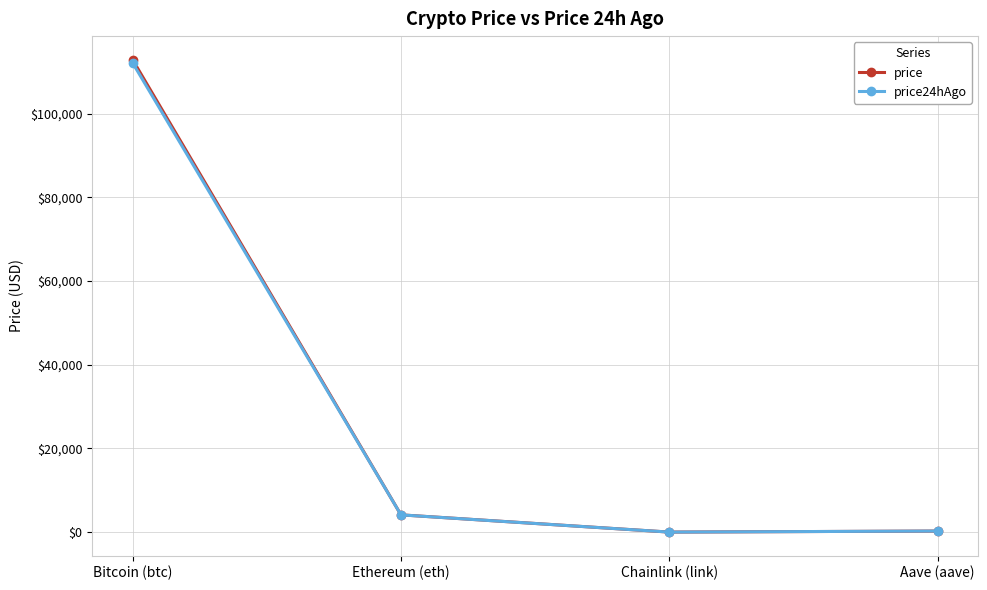

True or false: price24hAgo has more than 1 points higher than both neighbors.

False